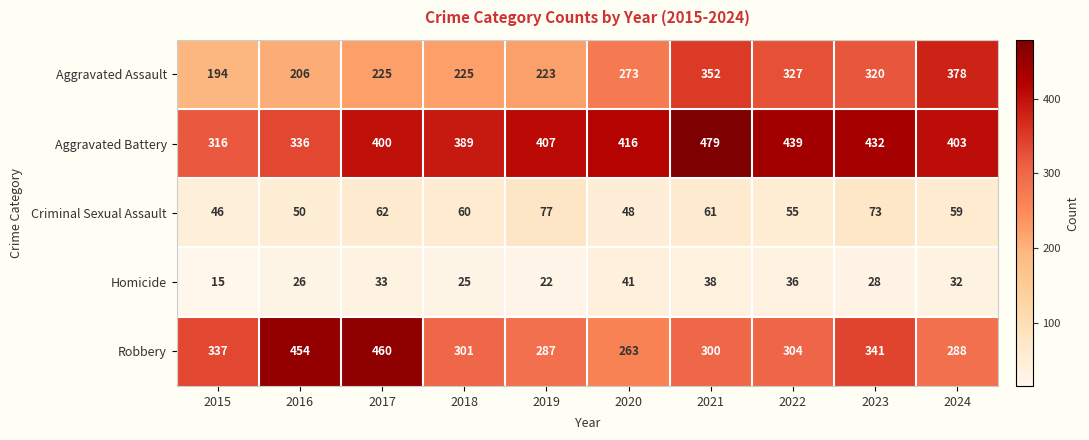

Read the Robbery value at 2021, to the nearest 50.

300